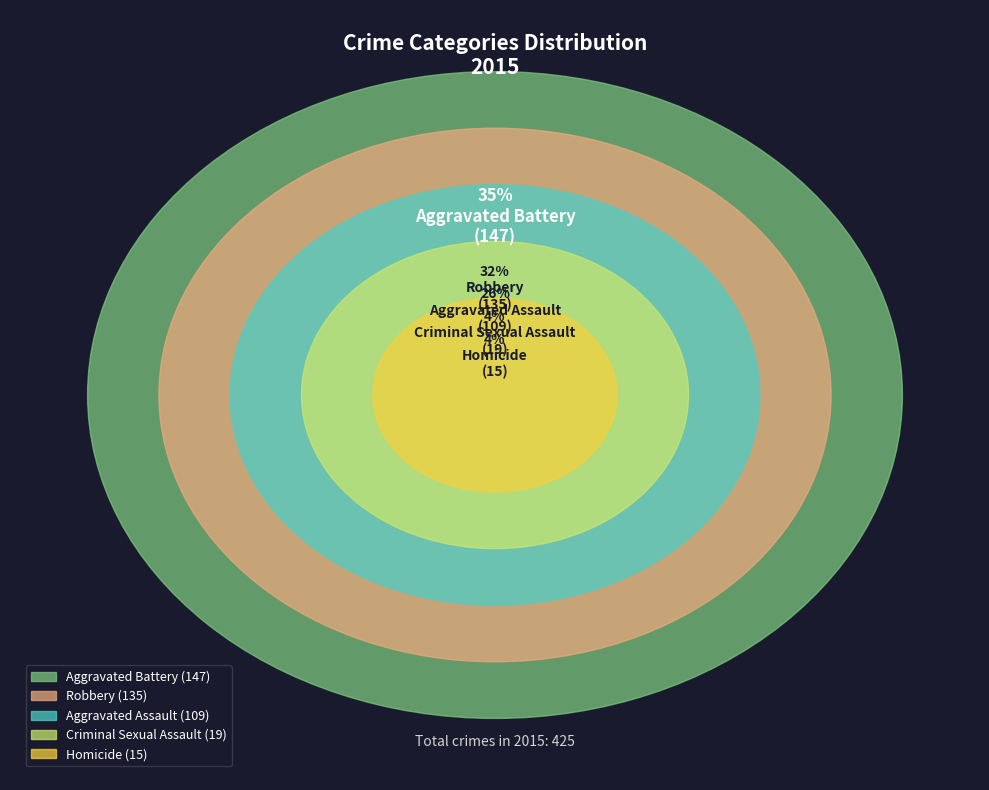

Which category has the biggest portion of the pie?

Aggravated Battery